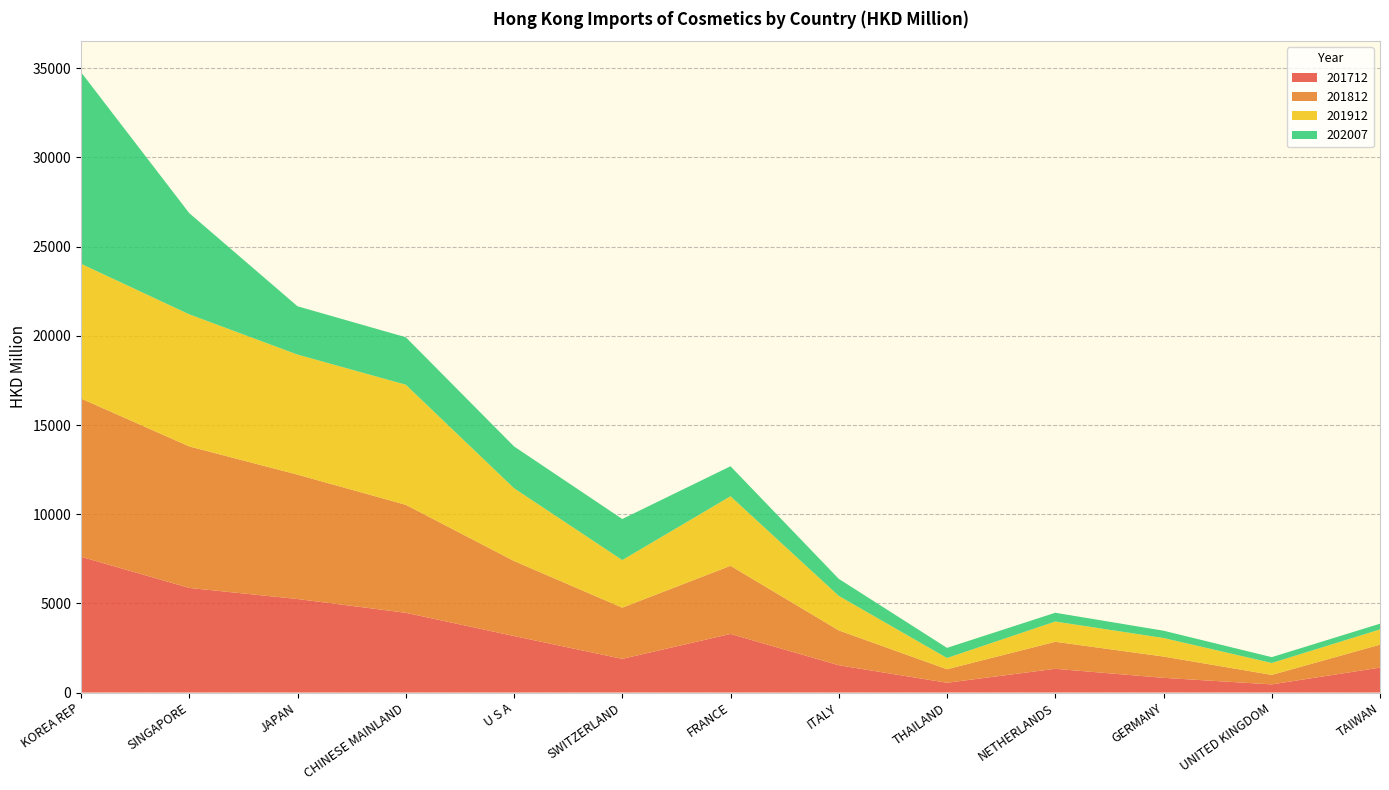

Reading right to left, transcribe all the data shown in this chart.

201712: TAIWAN=1397.2	UNITED KINGDOM=455.9	GERMANY=822.7	NETHERLANDS=1329.9	THAILAND=547.1	ITALY=1528.7	FRANCE=3285.0	SWITZERLAND=1886.9	U S A=3167.8	CHINESE MAINLAND=4470.9	JAPAN=5242.5	SINGAPORE=5864.3	KOREA REP=7612.8
201812: TAIWAN=1287.2	UNITED KINGDOM=532.1	GERMANY=1195.4	NETHERLANDS=1515.2	THAILAND=758.1	ITALY=1954.8	FRANCE=3820.4	SWITZERLAND=2871.8	U S A=4207.6	CHINESE MAINLAND=6055.6	JAPAN=6974.3	SINGAPORE=7935.7	KOREA REP=8871.9
201912: TAIWAN=852.8	UNITED KINGDOM=668.4	GERMANY=1039.0	NETHERLANDS=1135.1	THAILAND=630.4	ITALY=1936.2	FRANCE=3899.3	SWITZERLAND=2668.1	U S A=4081.1	CHINESE MAINLAND=6733.6	JAPAN=6732.1	SINGAPORE=7405.2	KOREA REP=7554.8
202007: TAIWAN=321.8	UNITED KINGDOM=327.4	GERMANY=408.8	NETHERLANDS=492.6	THAILAND=568.0	ITALY=954.2	FRANCE=1682.4	SWITZERLAND=2302.1	U S A=2343.6	CHINESE MAINLAND=2661.2	JAPAN=2708.4	SINGAPORE=5673.1	KOREA REP=10742.4